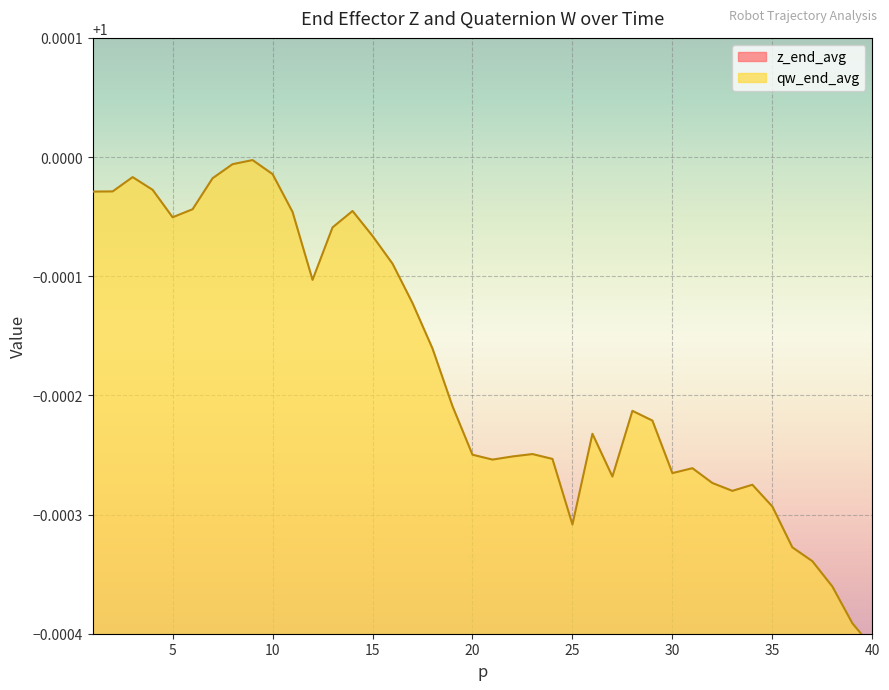

At how many categories does at least one series exceed 0?

40